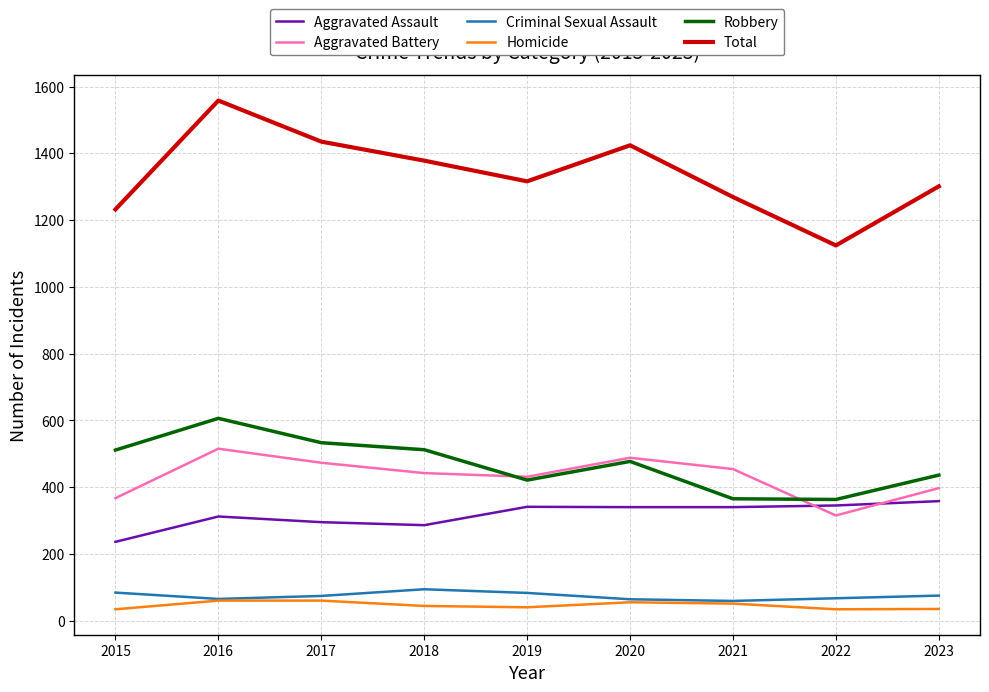

How many categories are shown in the chart?

9